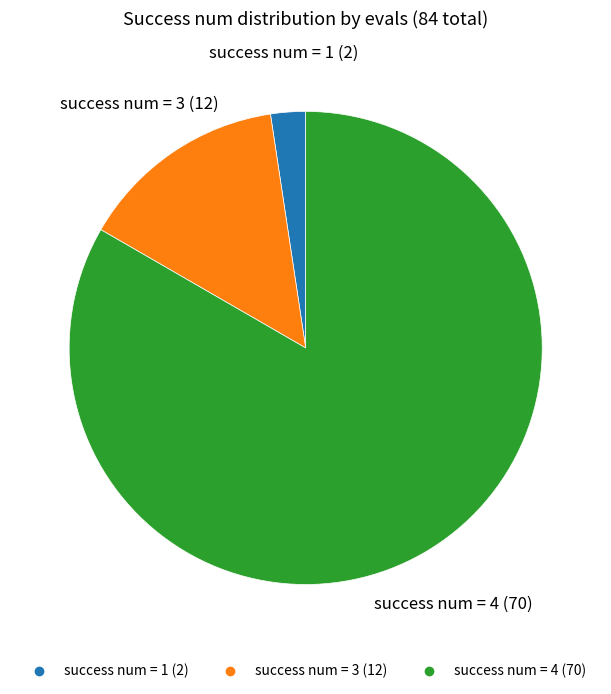

Does any single category account for the majority?

Yes